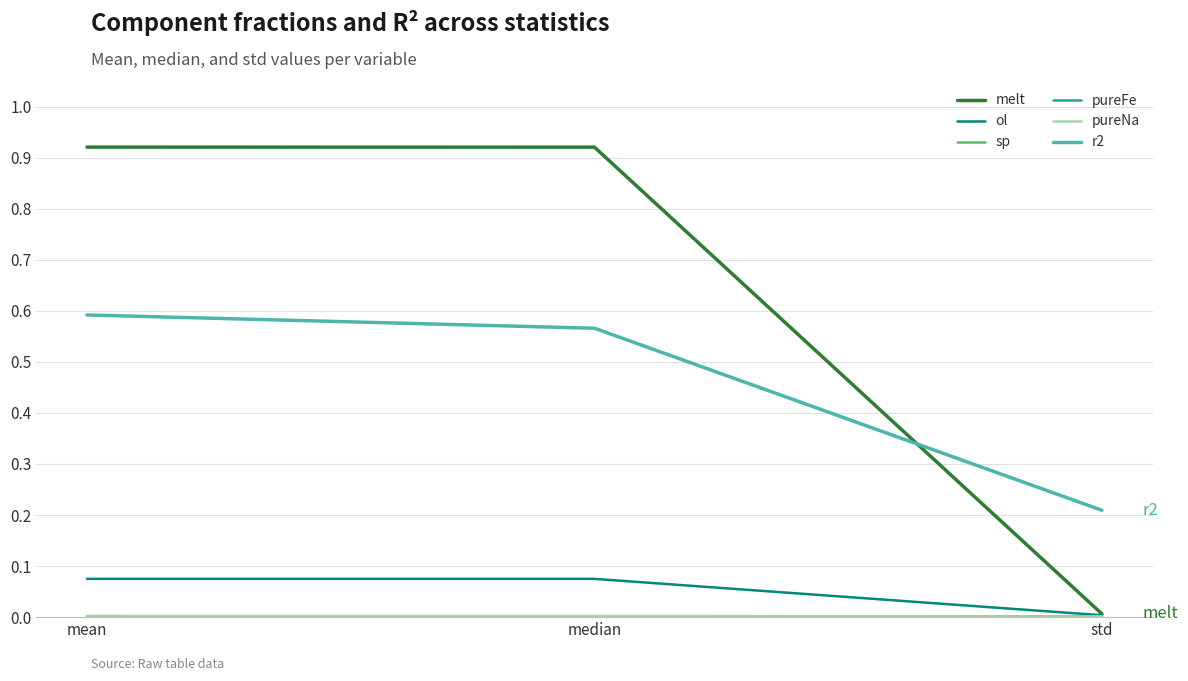

Rank the categories by r2 value from lowest to highest.

std, median, mean